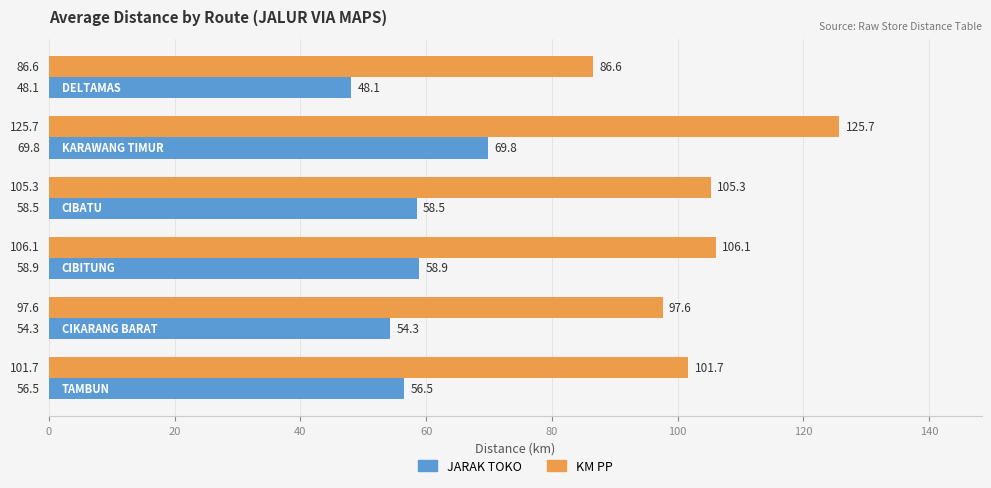

Rank the series by their maximum value, from lowest to highest.

JARAK TOKO, KM PP